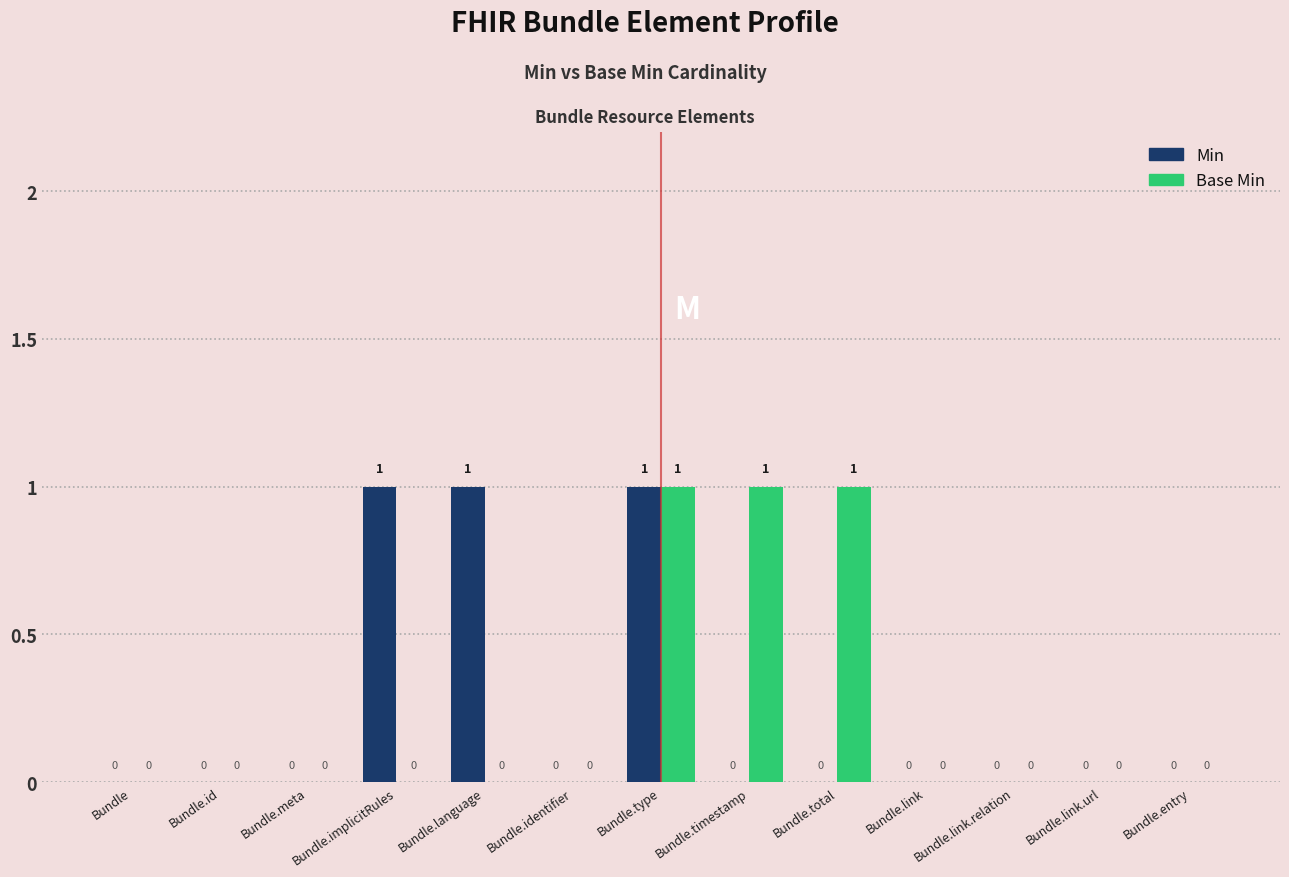

Is the value of Min at Bundle.timestamp greater than the value of Base Min at Bundle.timestamp?

No